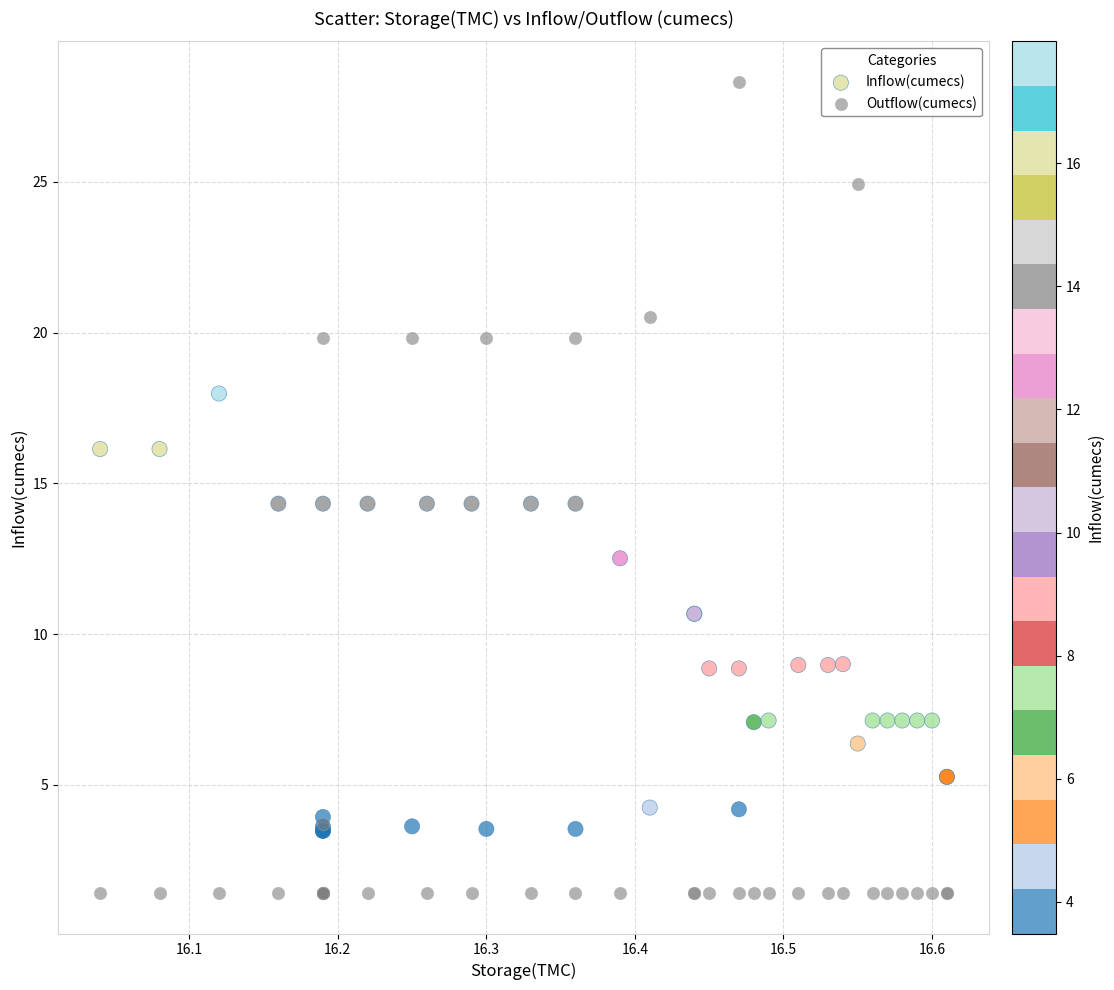

Which series has the largest Y range (max minus min)?

Outflow(cumecs)